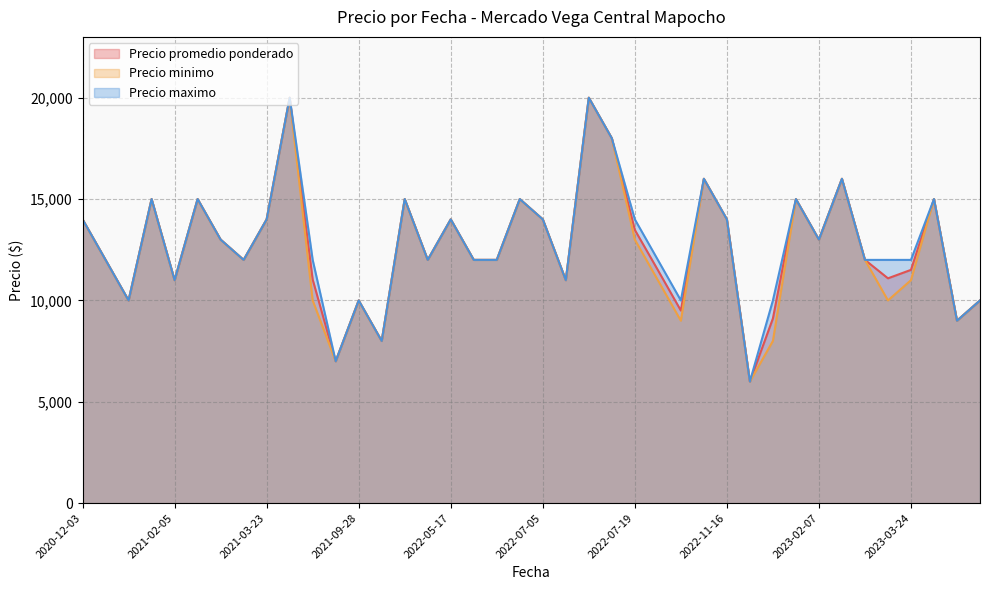

Which series has the widest spread of values?

Precio promedio ponderado